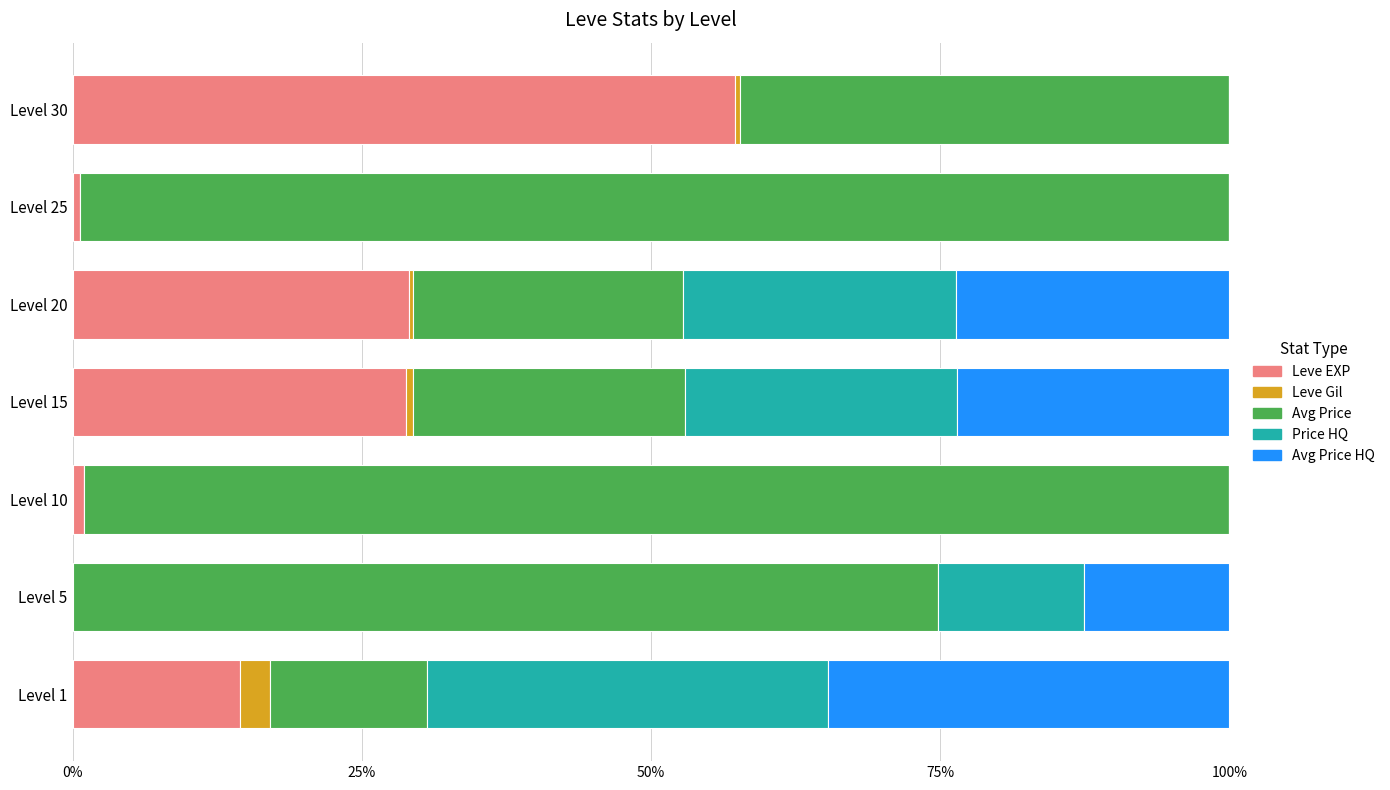

What is the sum of all Leve EXP values?

131.3